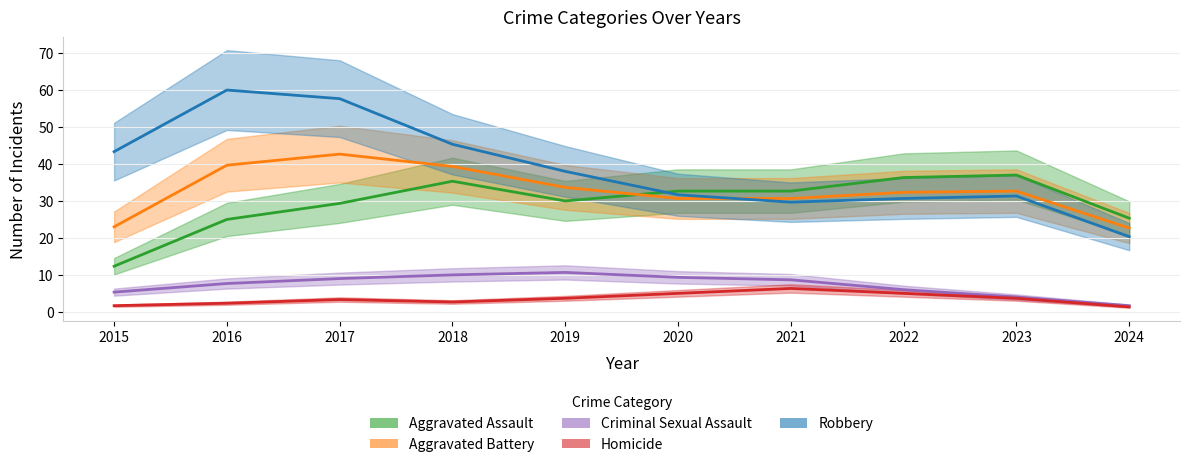

At which label is Aggravated Battery closest to 39?

2016